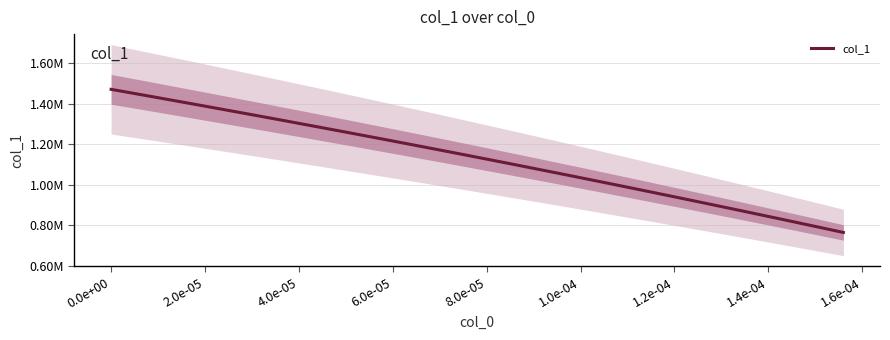

How many data points are less than 1143603?

20